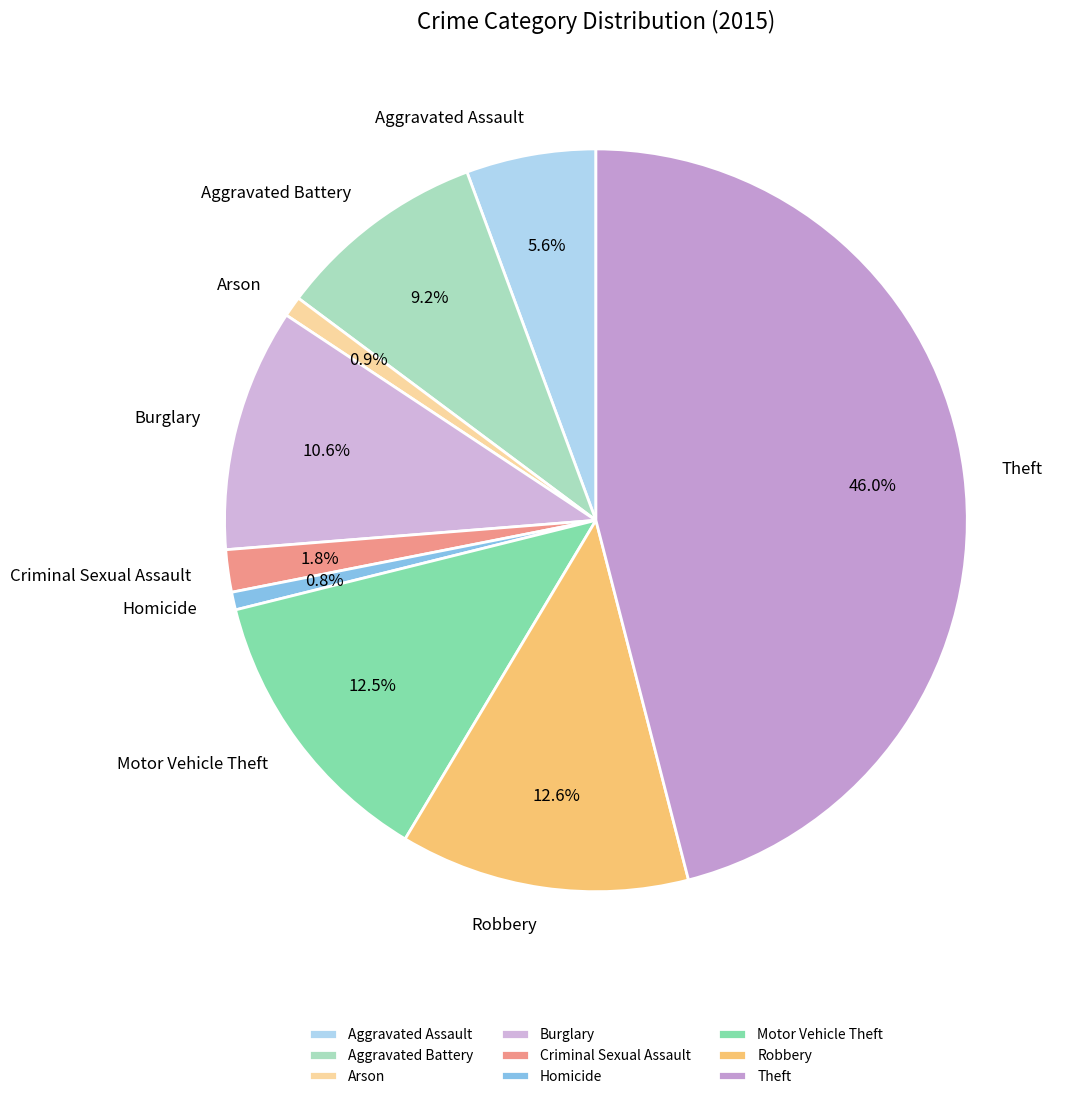

Approximately how many times larger is the value at Arson compared to Criminal Sexual Assault?

0.5